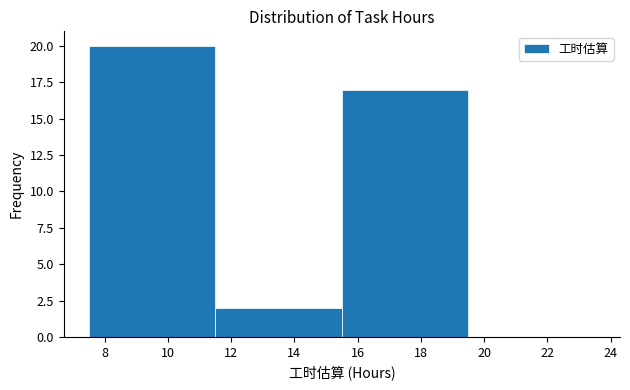

Over which range of the x-axis is the bar tallest?

7.5 to 11.5